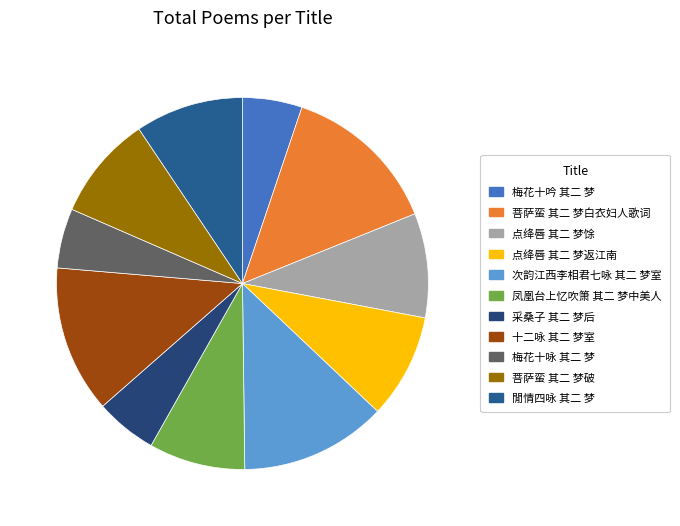

Is it true that 菩萨蛮 其二 梦白衣妇人歌词 is 14% of the pie?

True